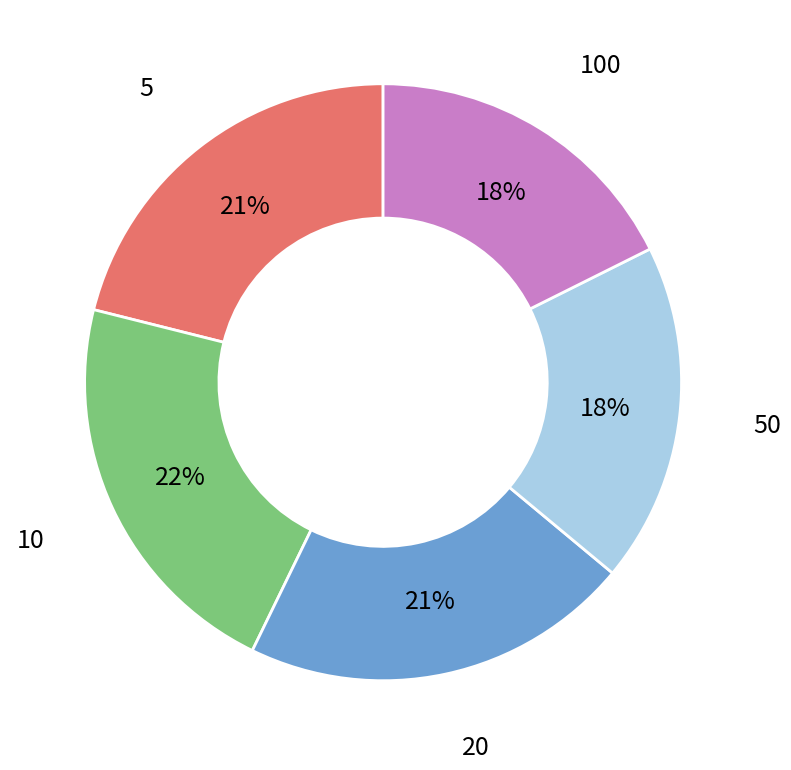

To the nearest percent, what is the difference between the largest and smallest slice percentages?

4%